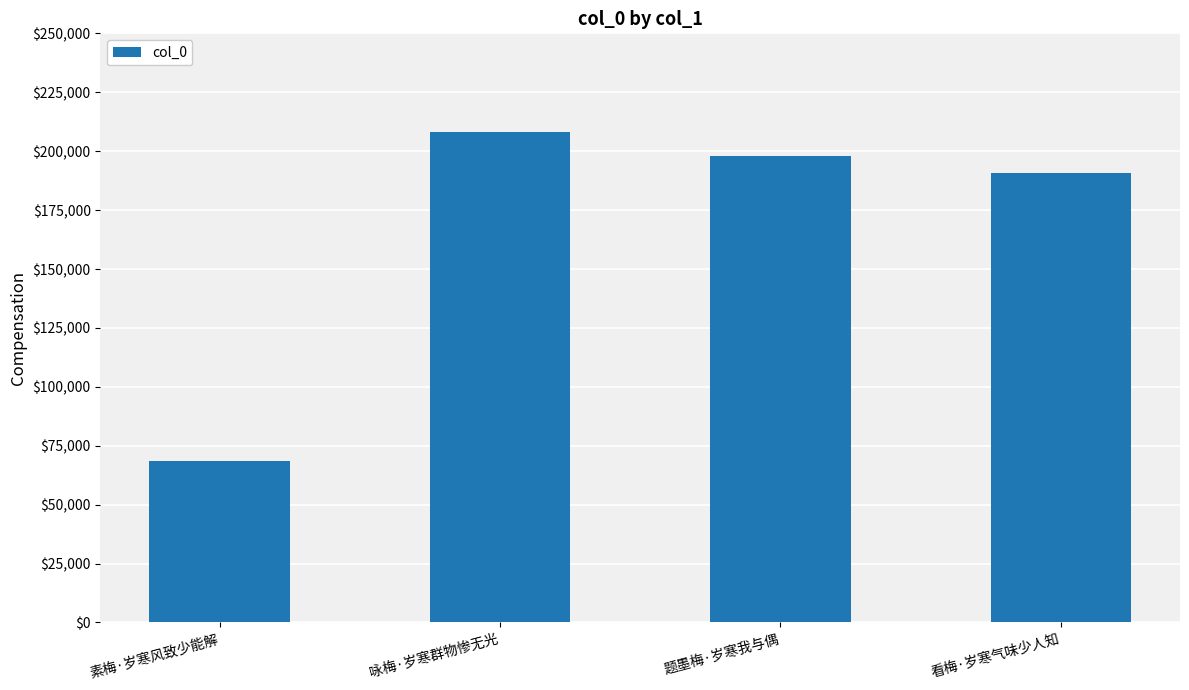

What is the change in value from 素梅·岁寒风致少能解 to 看梅·岁寒气味少人知?

+122205